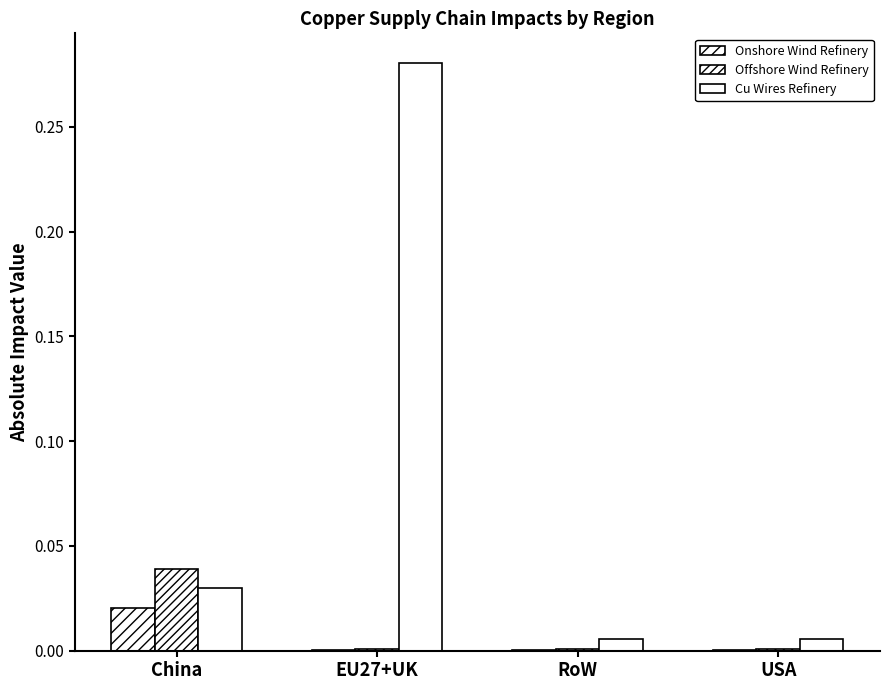

Reading left to right, list all the values displayed in this chart.

Refinery of Generators of Onshore Wind: China=0.0	EU27+UK=0.0	RoW=0.0	USA=0.0
Refinery of Generators of Offshore Wind: China=0.0	EU27+UK=0.0	RoW=0.0	USA=0.0
Refinery of Cu in wires of WT and PV: China=0.0	EU27+UK=0.3	RoW=0.0	USA=0.0